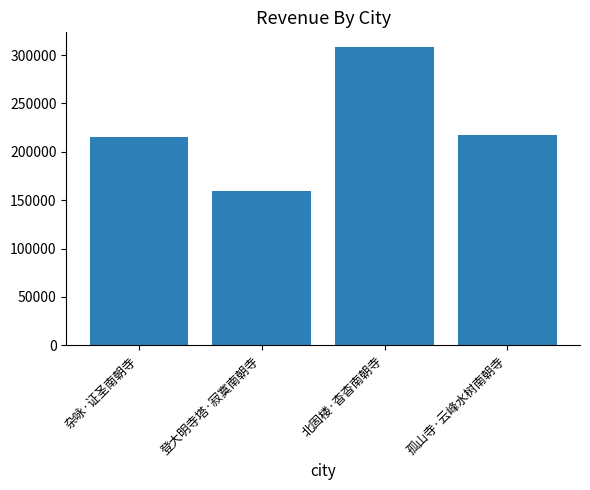

What is the label of the 3rd bar from the right?

登大明寺塔·寂寞南朝寺